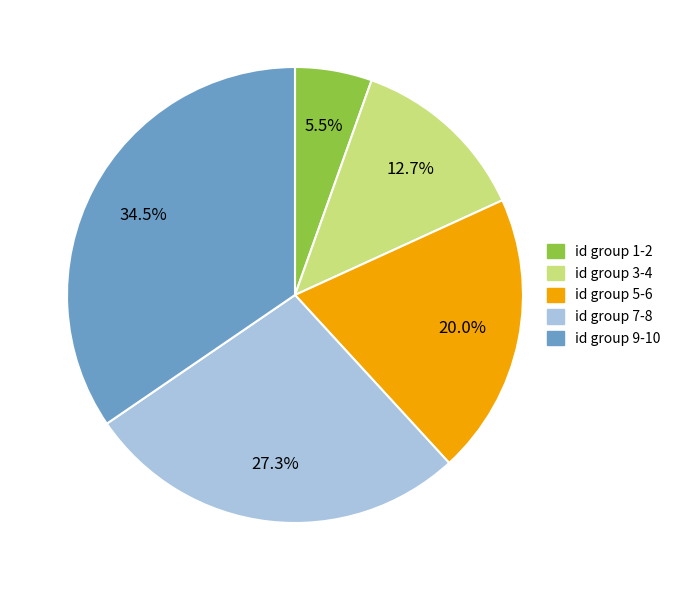

Which category has the smallest portion of the pie?

id group 1-2